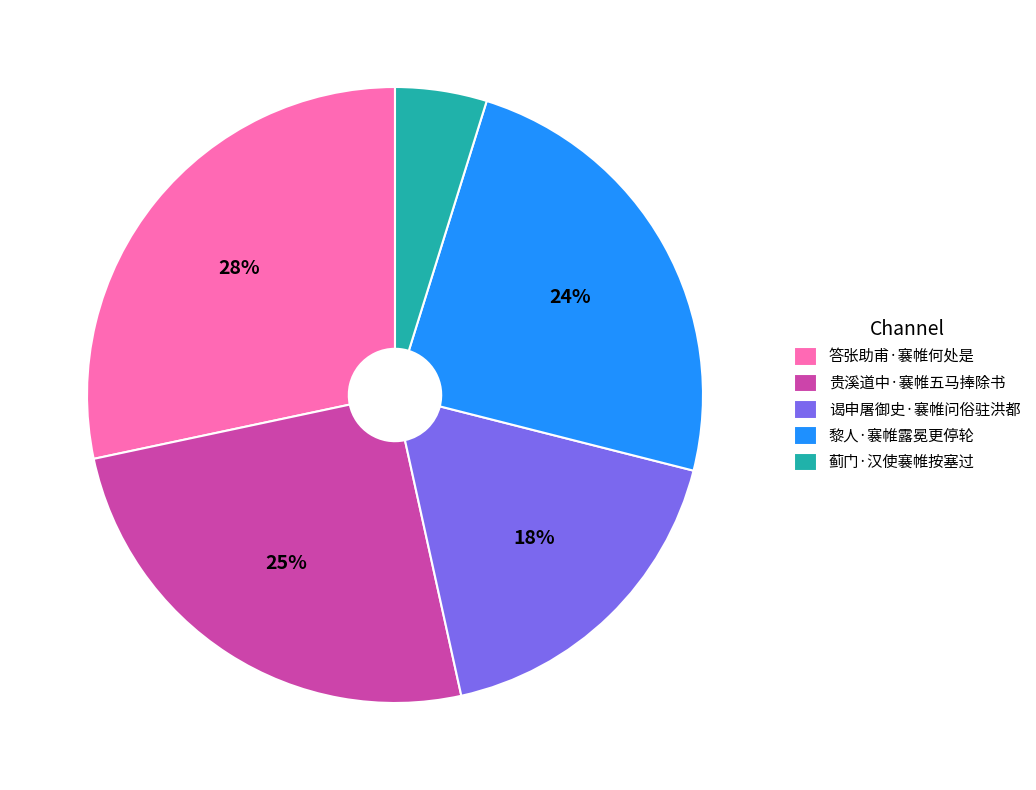

Which slice is the largest?

答张助甫·褰帷何处是